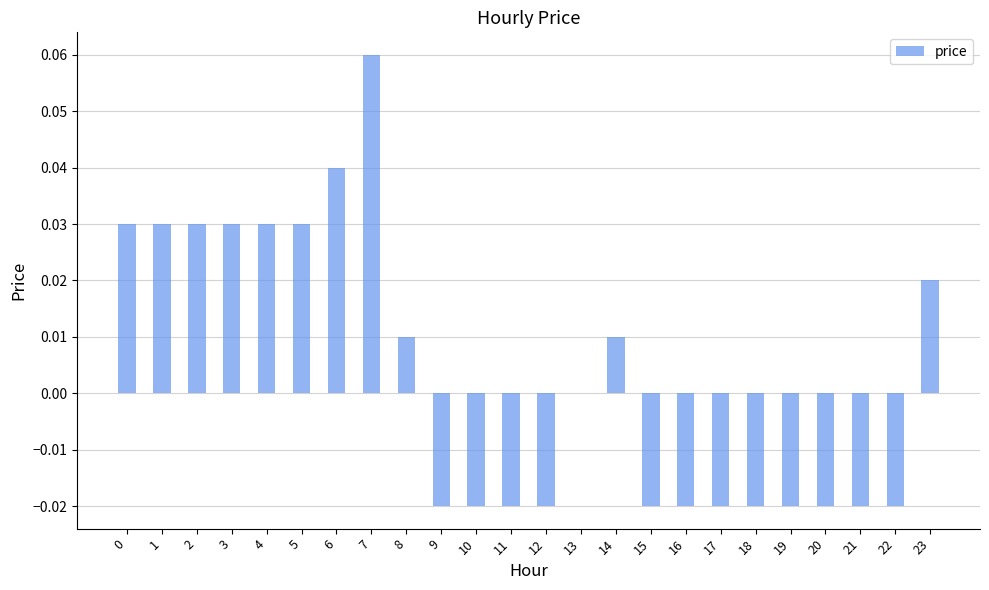

Is it true that the value at 14 is 0.0?

True